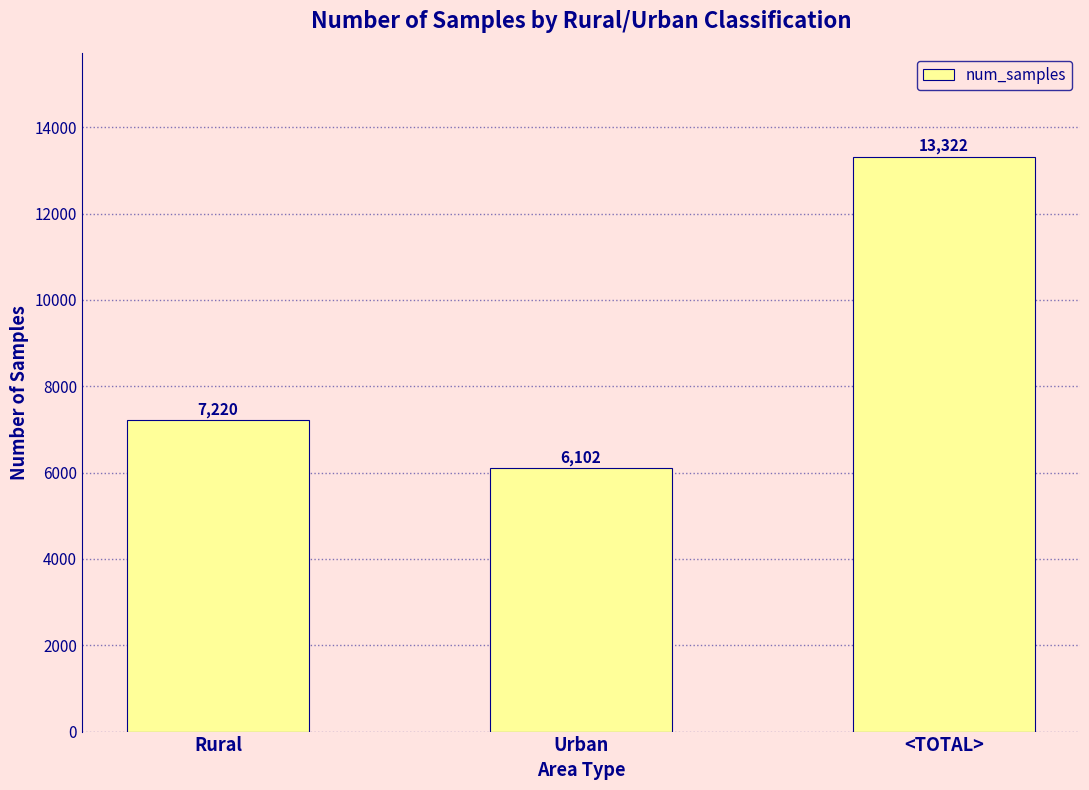

List the labels in order of value, smallest first.

Urban, Rural, <TOTAL>